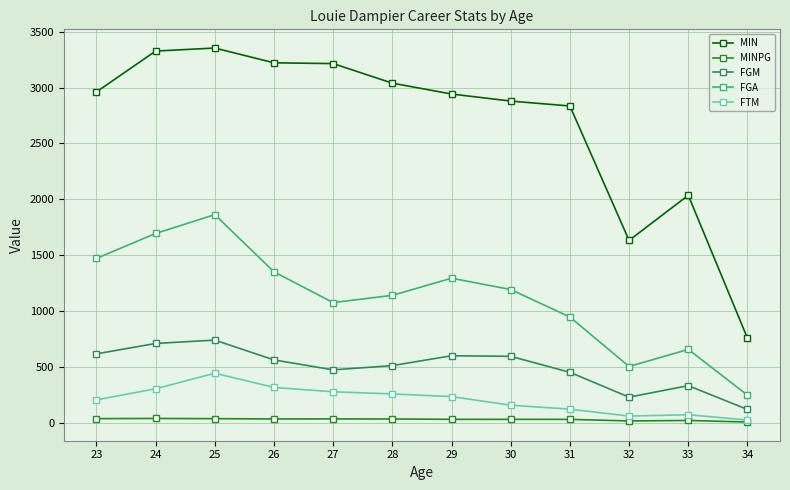

What is the smallest value displayed?

10.9